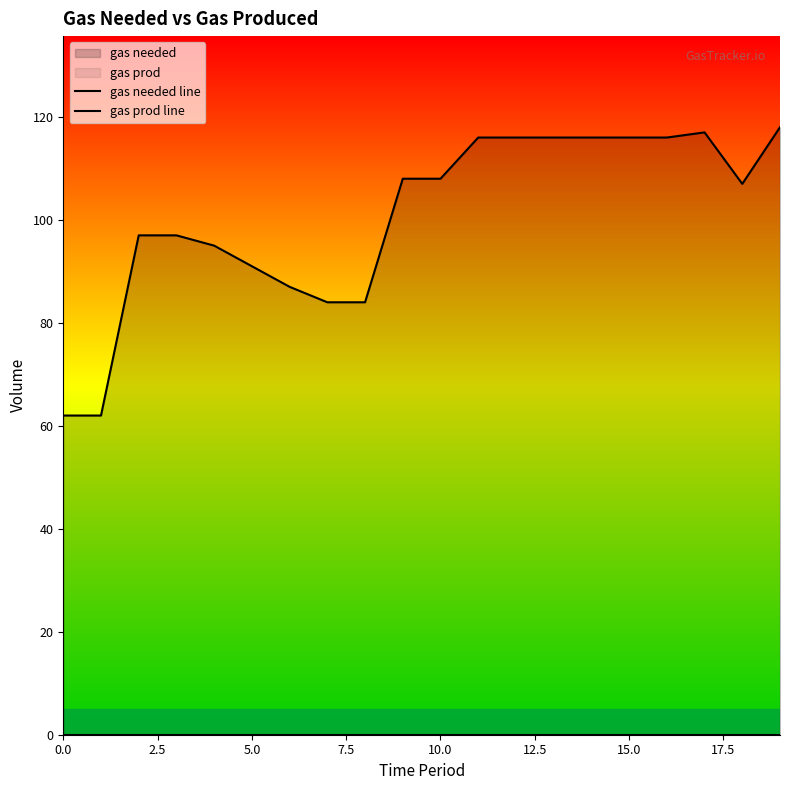

Rank the series by their average value, from highest to lowest.

gas needed line, gas prod line